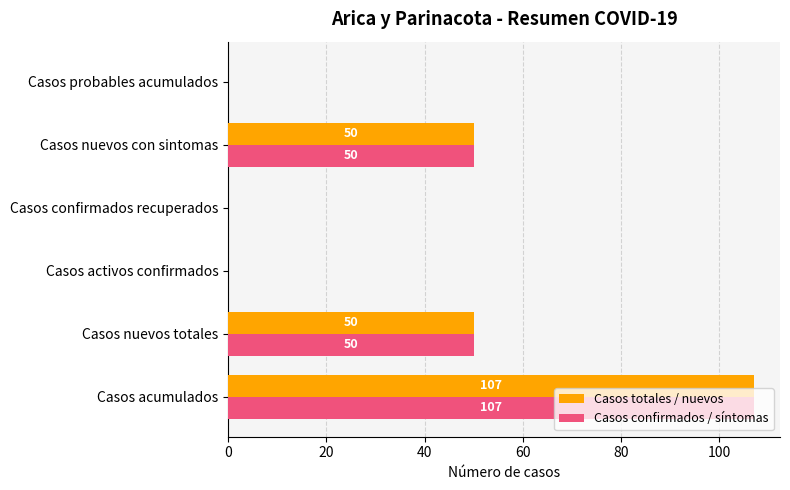

How many distinct data groups are displayed?

2